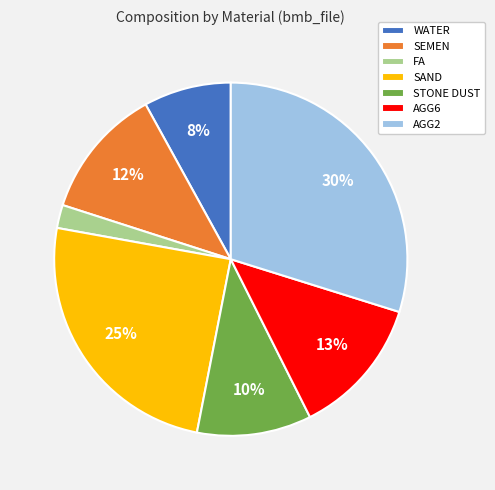

Is there a majority slice in this chart?

No